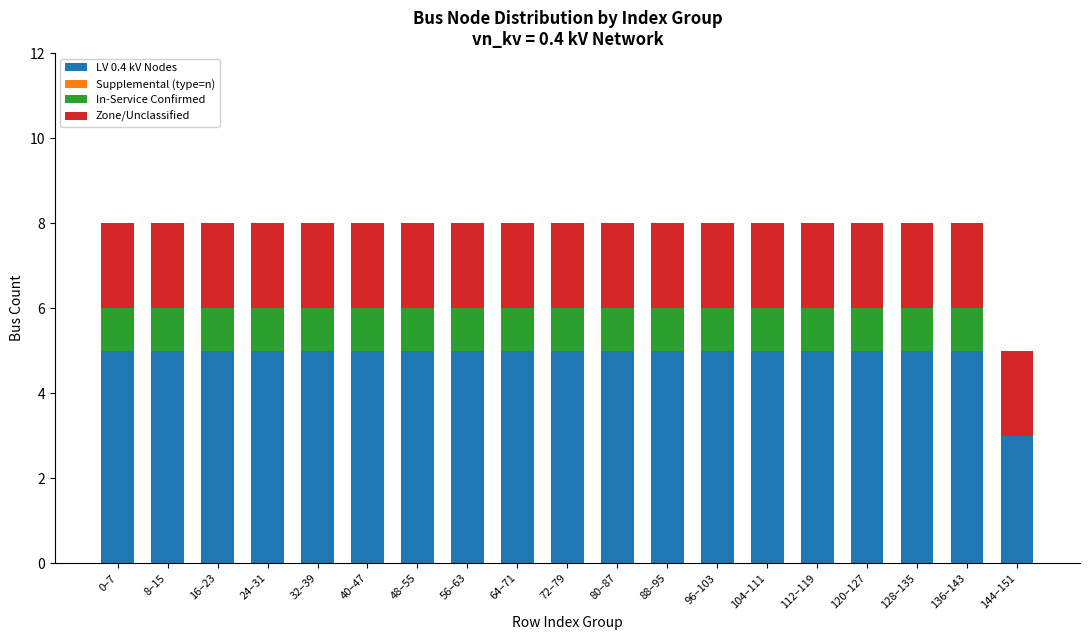

The value of LV 0.4 kV Nodes at 144–151 is 5. True or false?

False